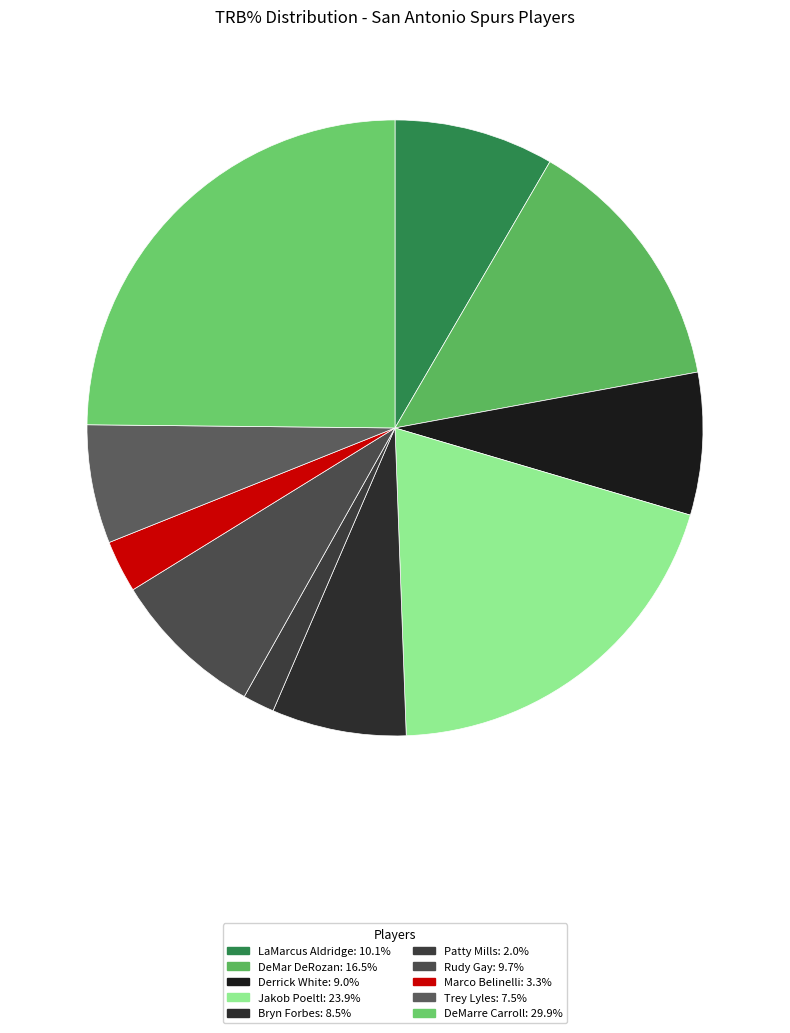

Count the number of slices in the pie.

10